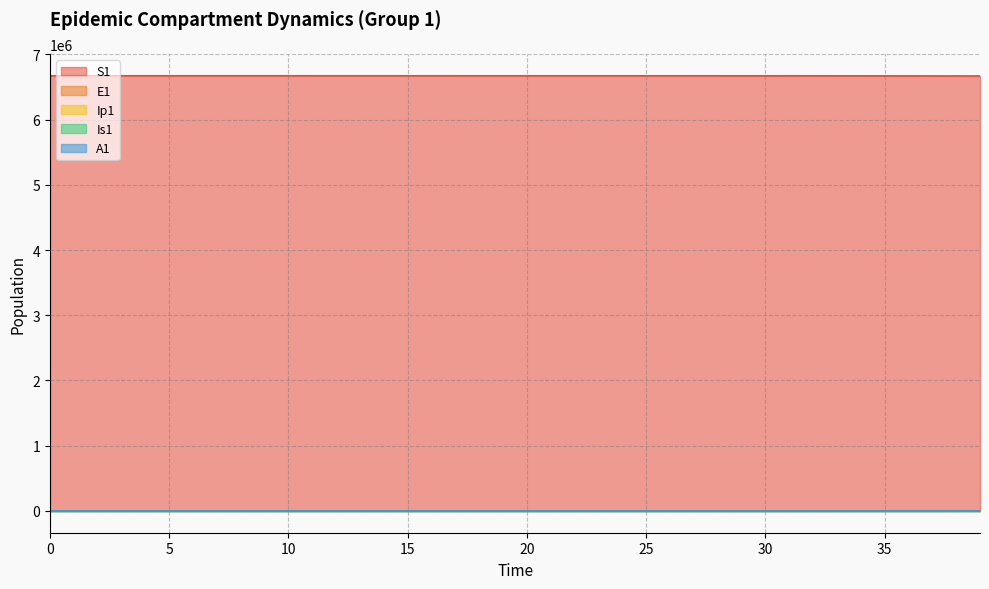

True or false: A1 and E1 cross at least once.

False